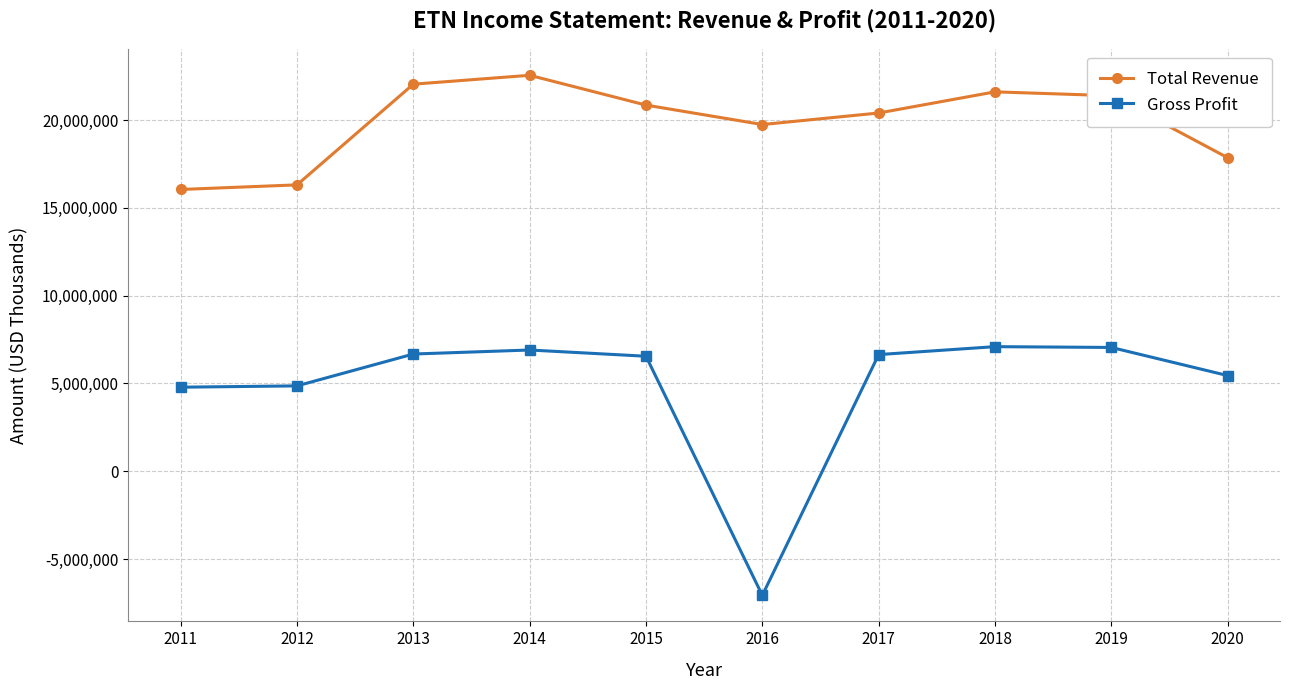

Which series has the largest range (max minus min)?

Gross Profit